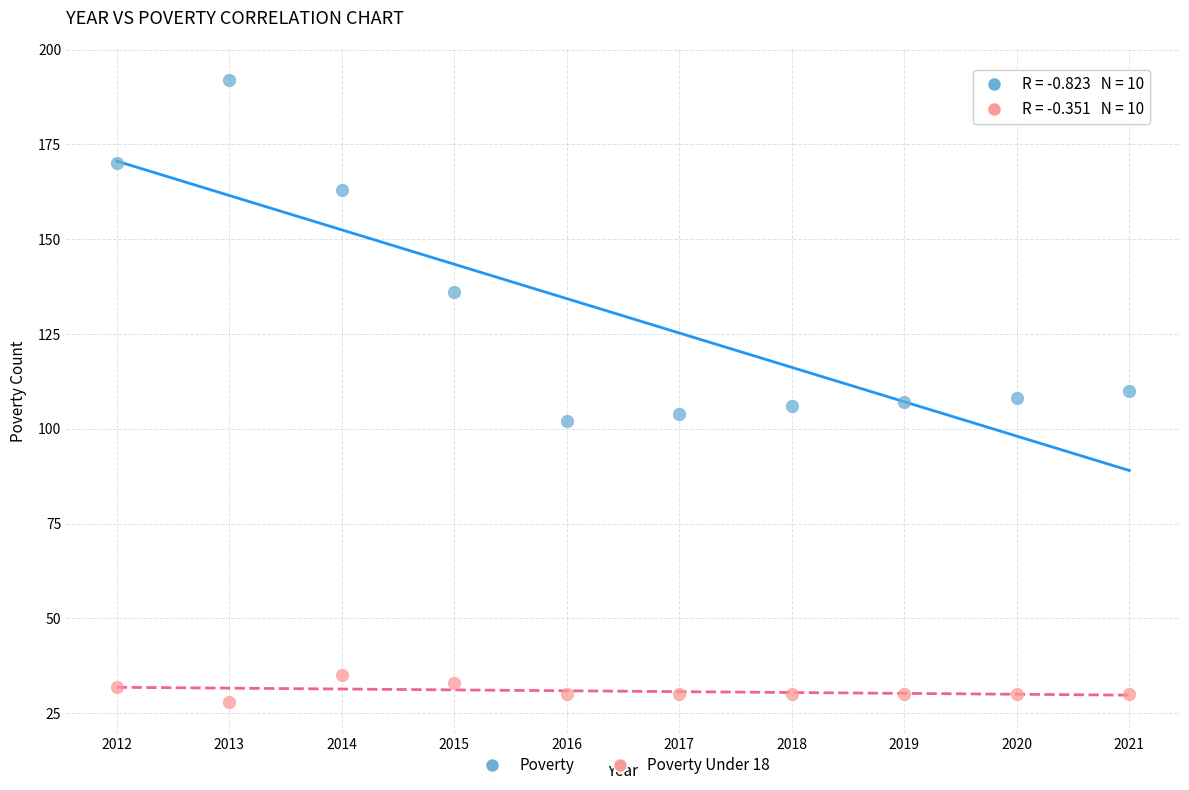

Across all data points, what is the range of X values (max minus min)?

9